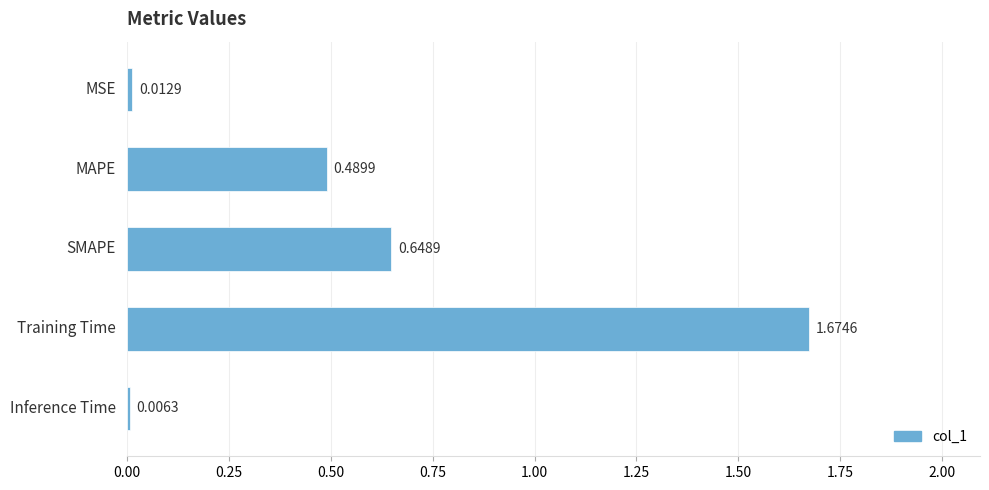

What is the label of the 2nd bar from the top?

MAPE